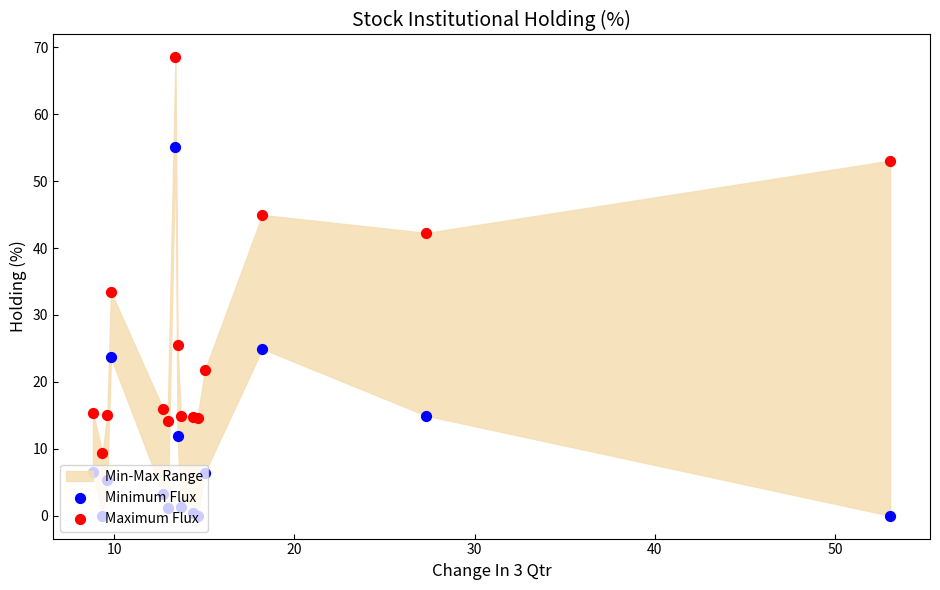

Which series reaches the minimum Y coordinate?

Minimum Flux